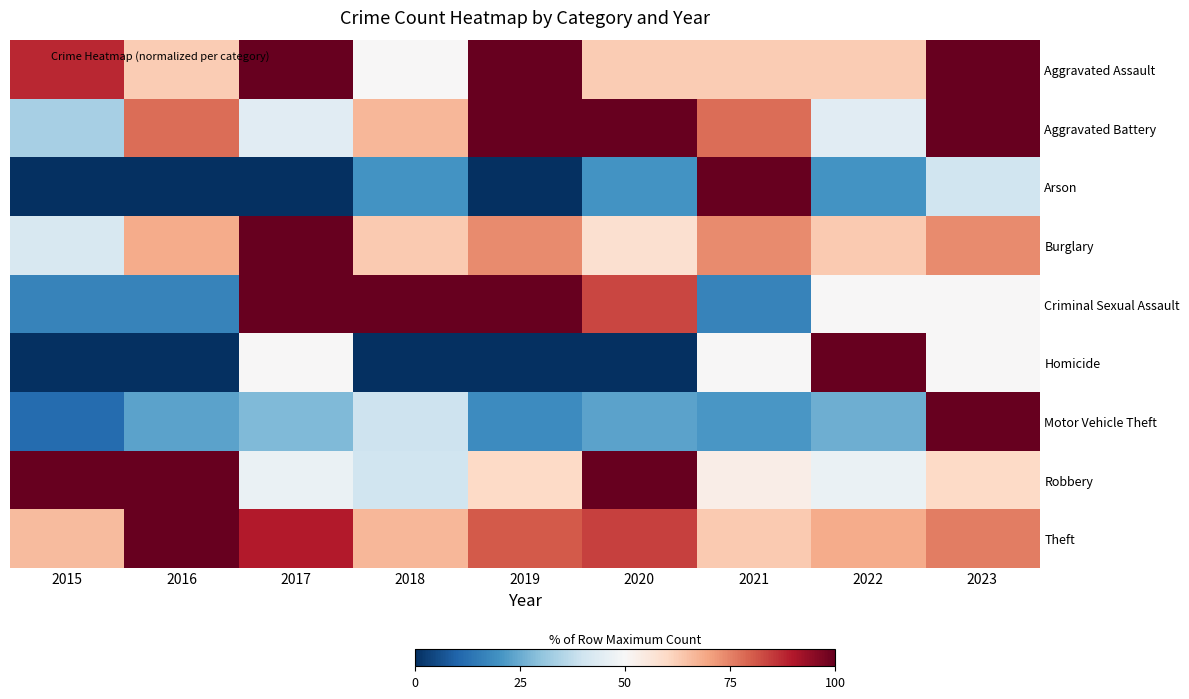

Reading left to right, transcribe all the data shown in this chart.

Aggravated Assault: 2015=87.5	2016=62.5	2017=100.0	2018=50.0	2019=100.0	2020=62.5	2021=62.5	2022=62.5	2023=100.0
Aggravated Battery: 2015=33.3	2016=77.8	2017=44.4	2018=66.7	2019=100.0	2020=100.0	2021=77.8	2022=44.4	2023=100.0
Arson: 2015=0.0	2016=0.0	2017=0.0	2018=20.0	2019=0.0	2020=20.0	2021=100.0	2022=20.0	2023=40.0
Burglary: 2015=42.1	2016=68.4	2017=100.0	2018=63.2	2019=73.7	2020=57.9	2021=73.7	2022=63.2	2023=73.7
Criminal Sexual Assault: 2015=16.7	2016=16.7	2017=100.0	2018=100.0	2019=100.0	2020=83.3	2021=16.7	2022=50.0	2023=50.0
Homicide: 2015=0.0	2016=0.0	2017=50.0	2018=0.0	2019=0.0	2020=0.0	2021=50.0	2022=100.0	2023=50.0
Motor Vehicle Theft: 2015=11.6	2016=23.3	2017=27.9	2018=39.5	2019=18.6	2020=23.3	2021=20.9	2022=25.6	2023=100.0
Robbery: 2015=100.0	2016=100.0	2017=46.7	2018=40.0	2019=60.0	2020=100.0	2021=53.3	2022=46.7	2023=60.0
Theft: 2015=65.8	2016=100.0	2017=89.5	2018=66.7	2019=80.7	2020=84.2	2021=63.2	2022=68.4	2023=75.4